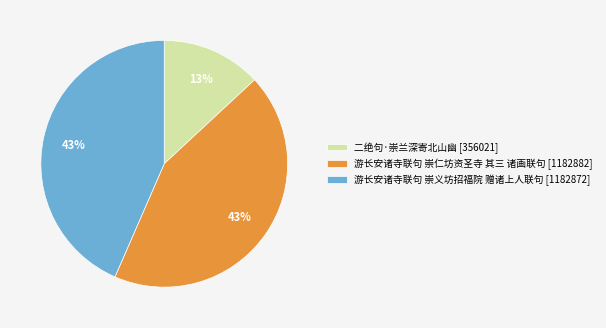

To the nearest percent, what is the average slice percentage?

33%